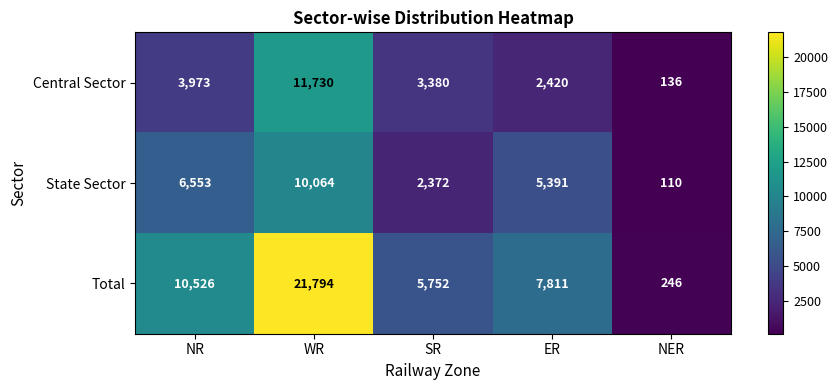

What is the sum of all State Sector values?

24490